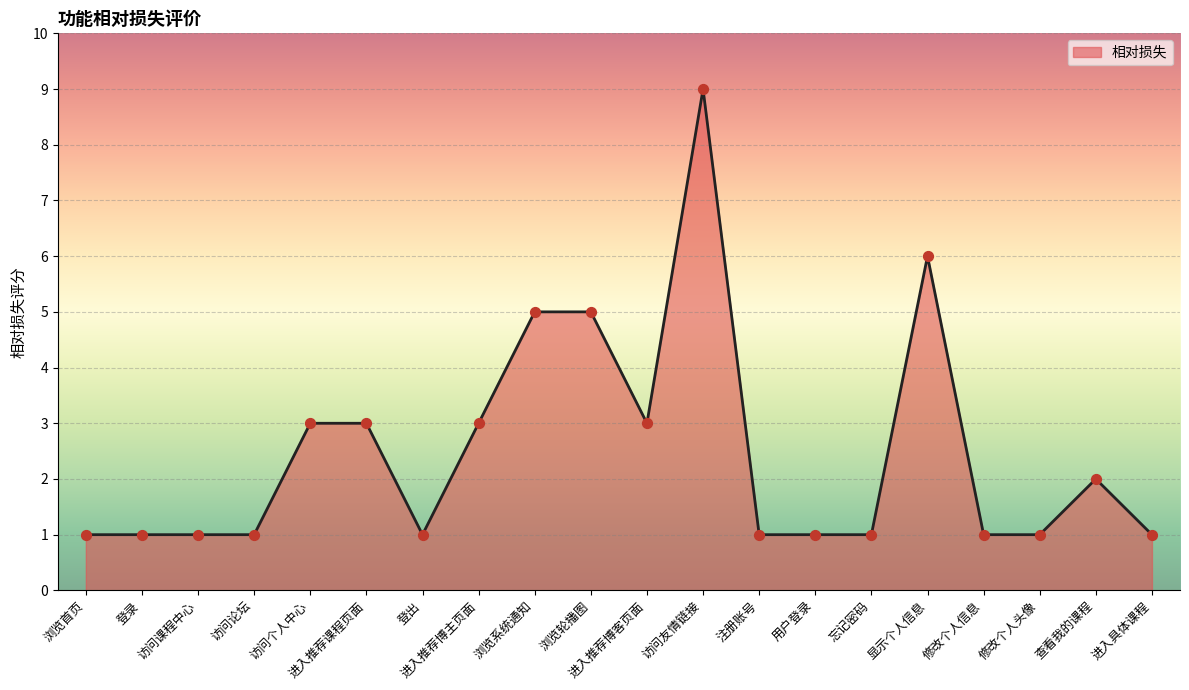

Which has a higher value, 进入推荐博客页面 or 访问友情链接?

访问友情链接